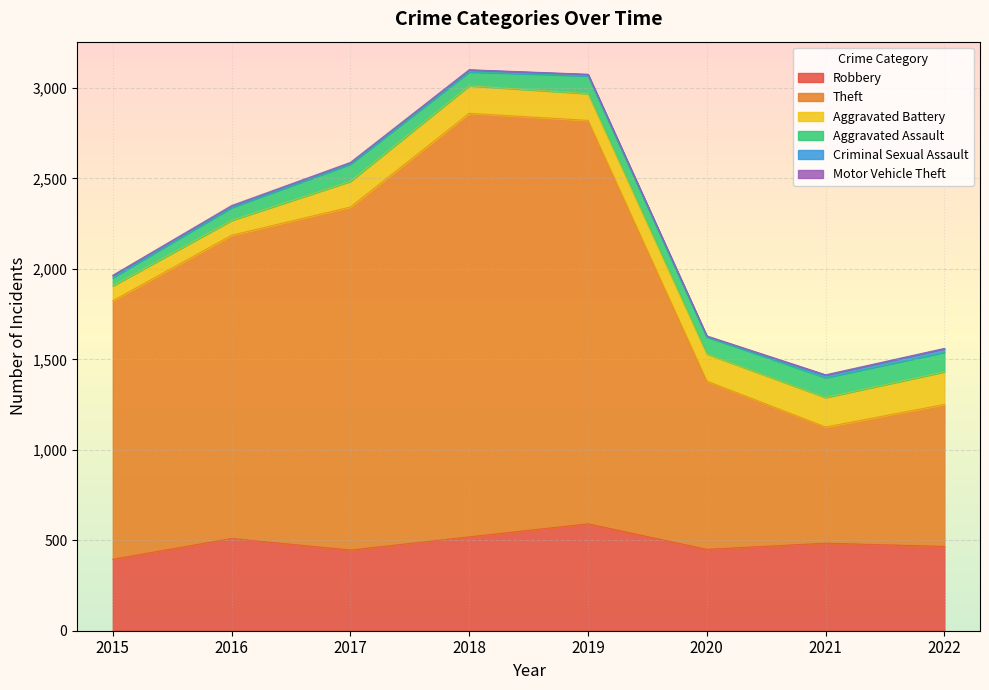

Which series has the widest spread of values?

Theft